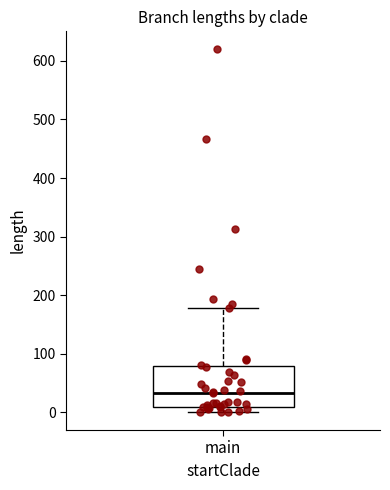

Transcribe this box plot: give where the median line is, the range the box spans, and where the two whiskers end, as read against the y-axis. The values are not printed on the chart, so give them approximately, as read against the axis.

median 30, box 10 to 80, whiskers 0 to 180